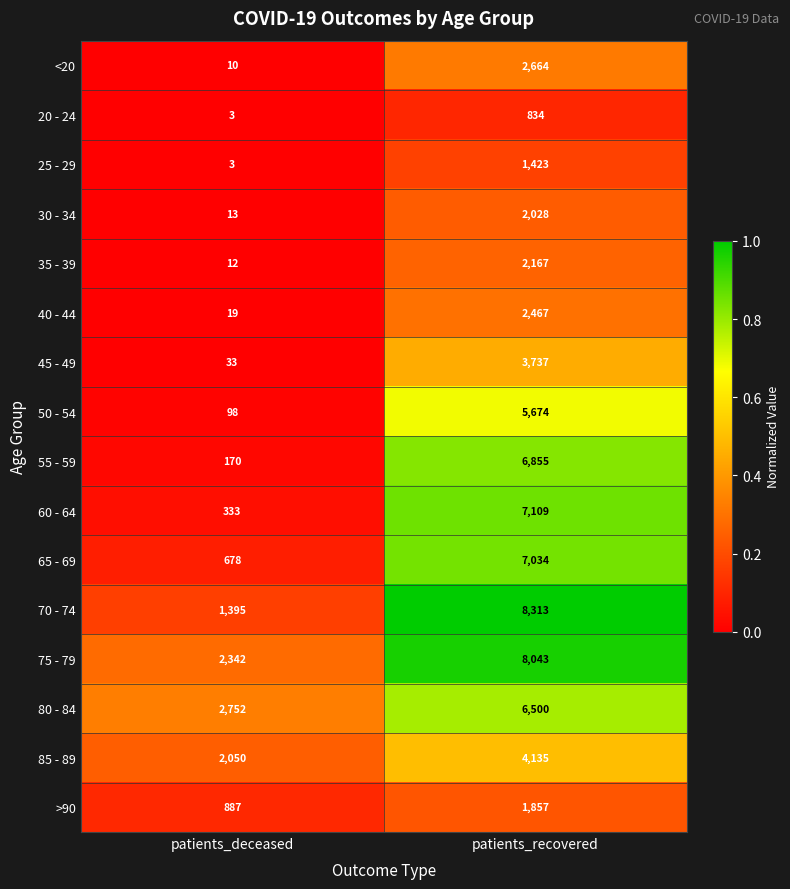

The 55 - 59 series shows 269 at patients_deceased. True or false?

False